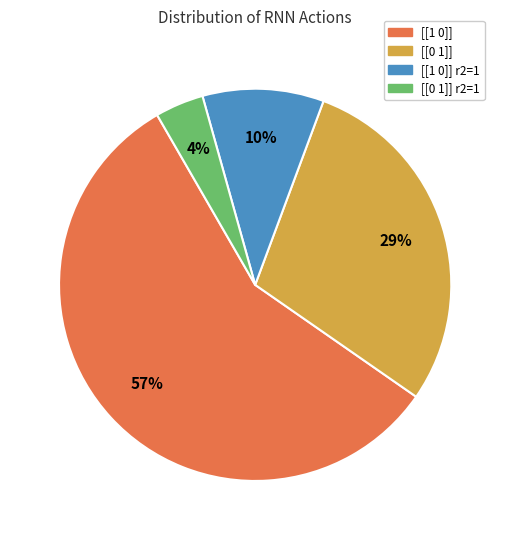

To the nearest percent, what is the average slice percentage?

25%